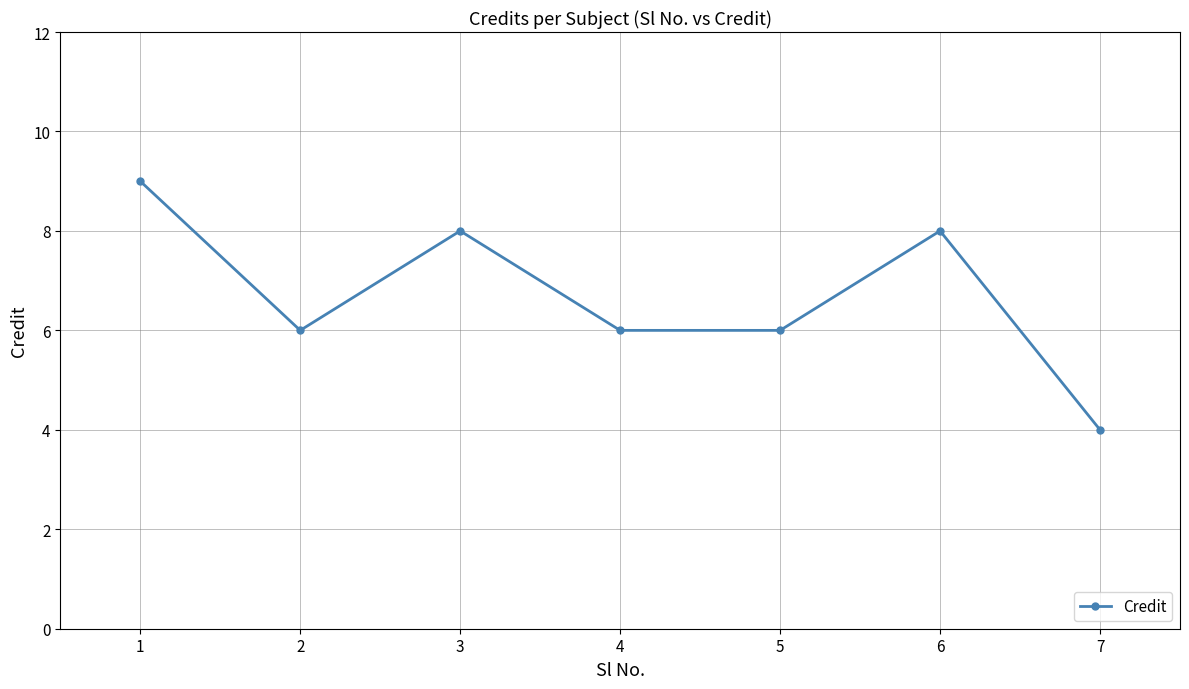

How many points are higher than both their immediate neighbors (excluding endpoints)?

2